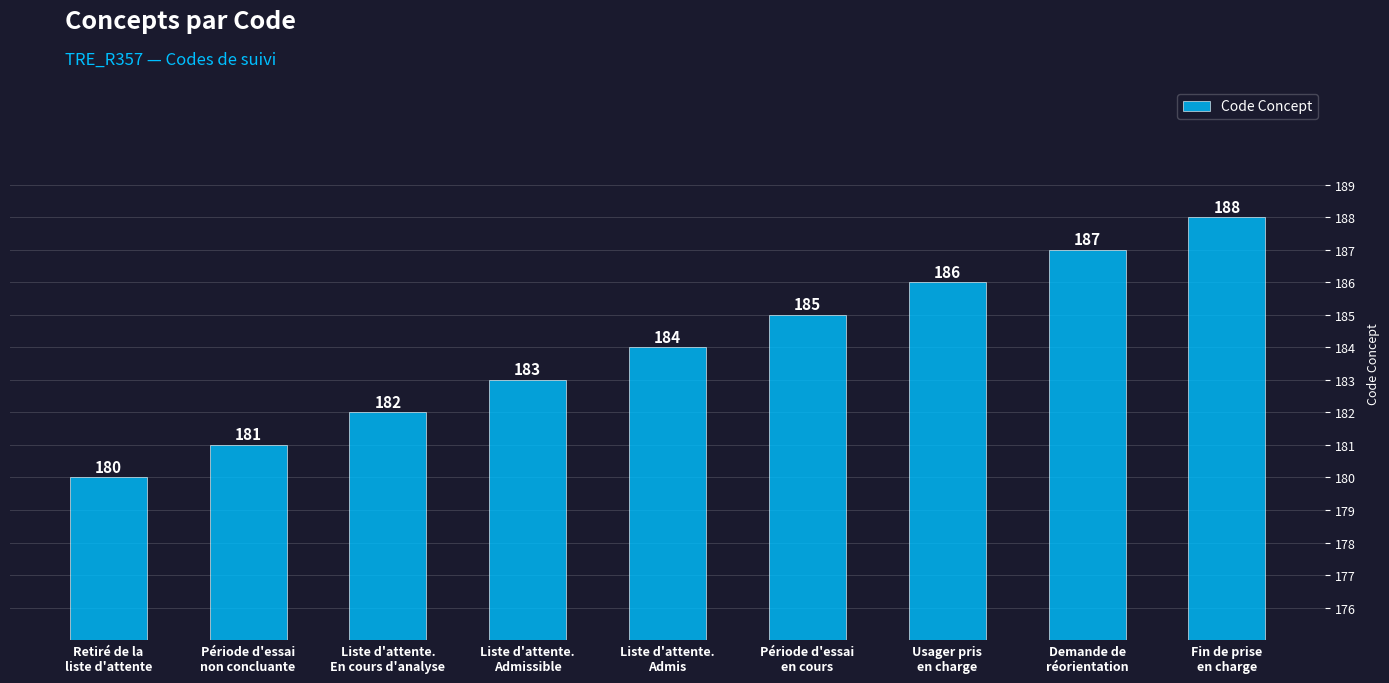

What is the label of the 9th bar from the right?

Retiré de la
liste d'attente